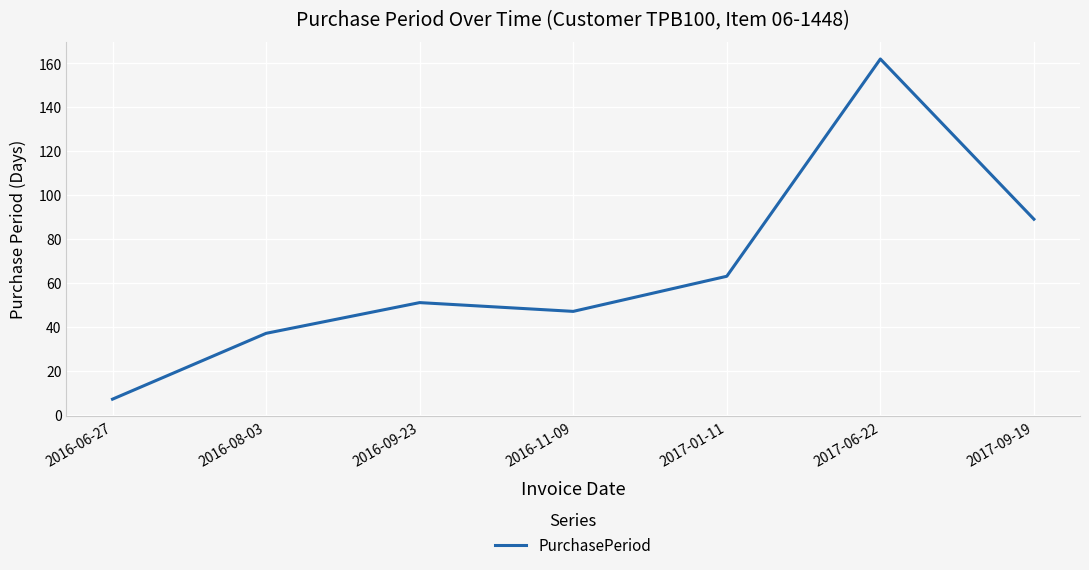

Rank the categories by value from lowest to highest.

2016-06-27, 2016-08-03, 2016-11-09, 2016-09-23, 2017-01-11, 2017-09-19, 2017-06-22